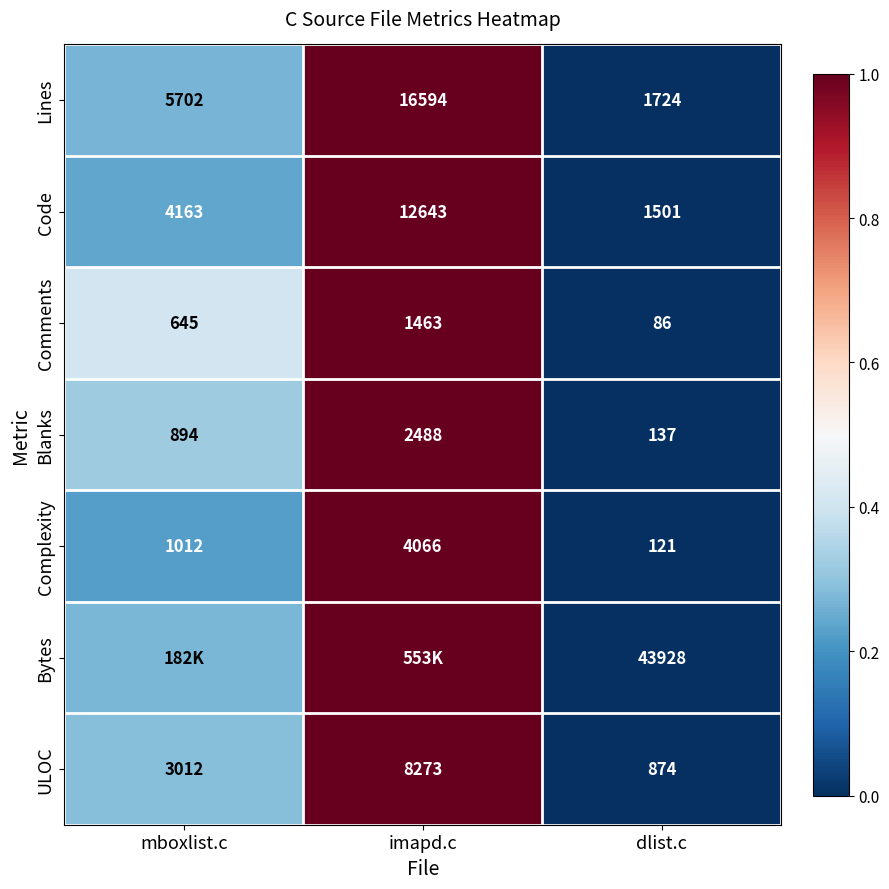

Where is Blanks nearest to the value 1312?

mboxlist.c